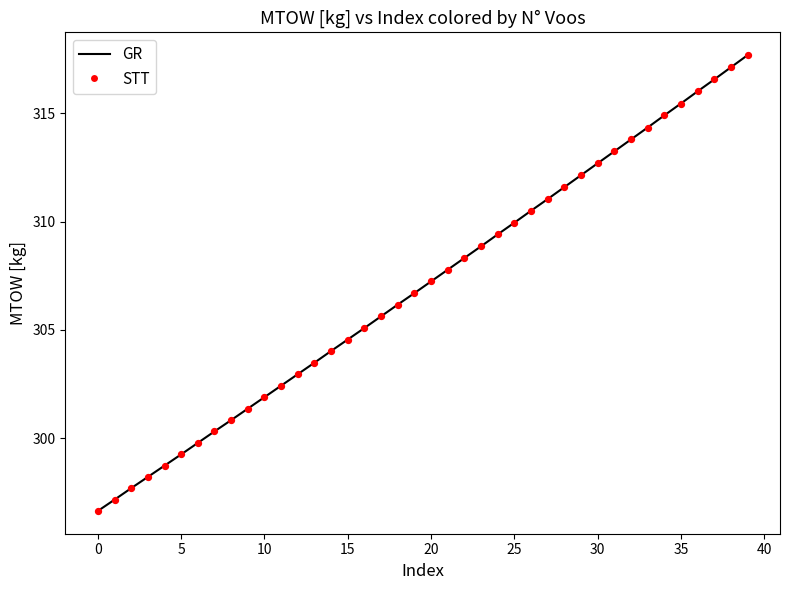

What is the difference between the maximum and minimum values?

21.0